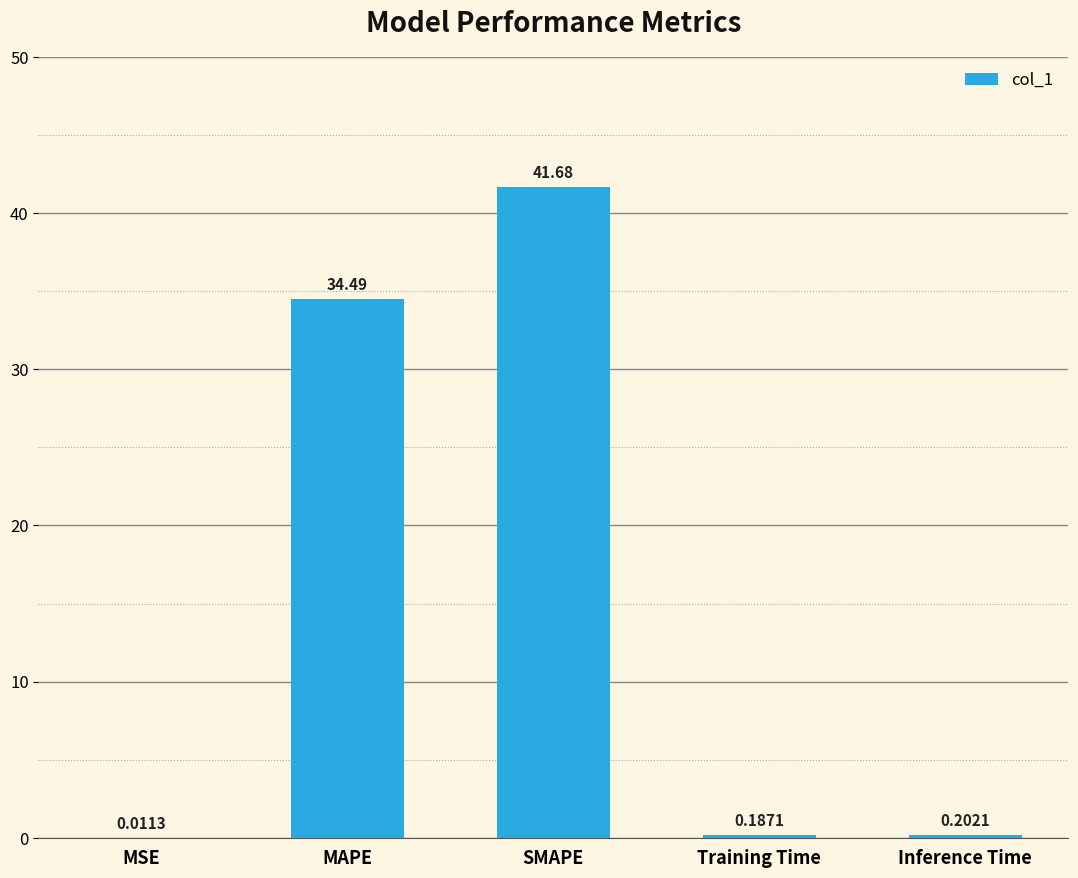

Count the number of categories in the chart.

5